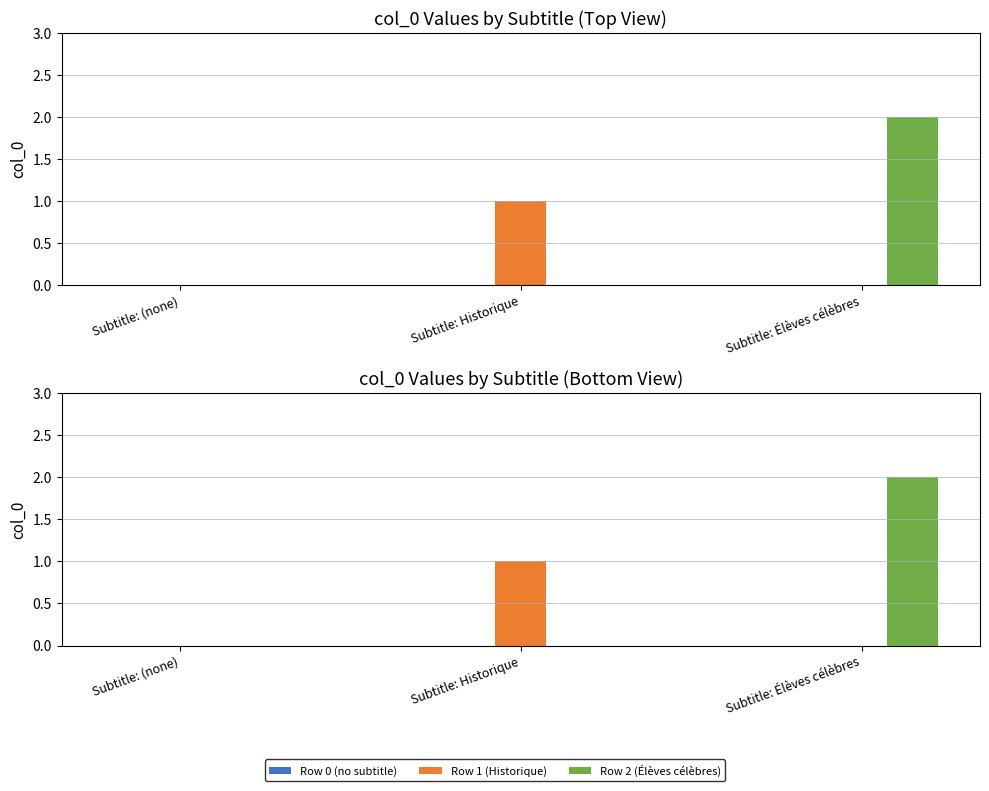

What is the label of the 3rd bar from the left?

Subtitle: Élèves célèbres